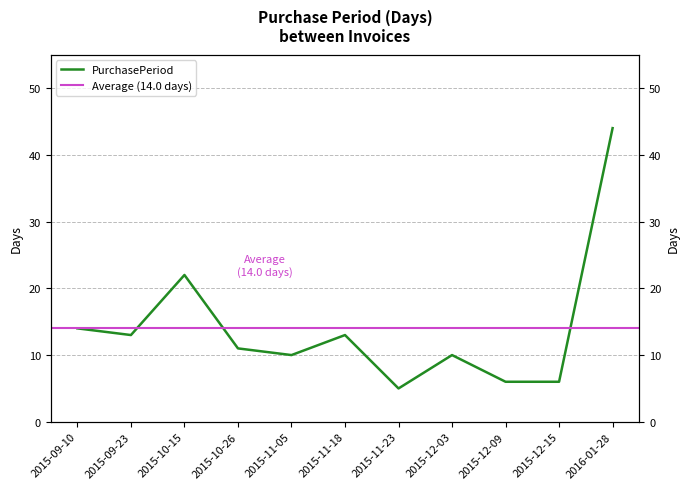

Between 2015-11-23 and 2015-10-15, which is larger?

2015-10-15